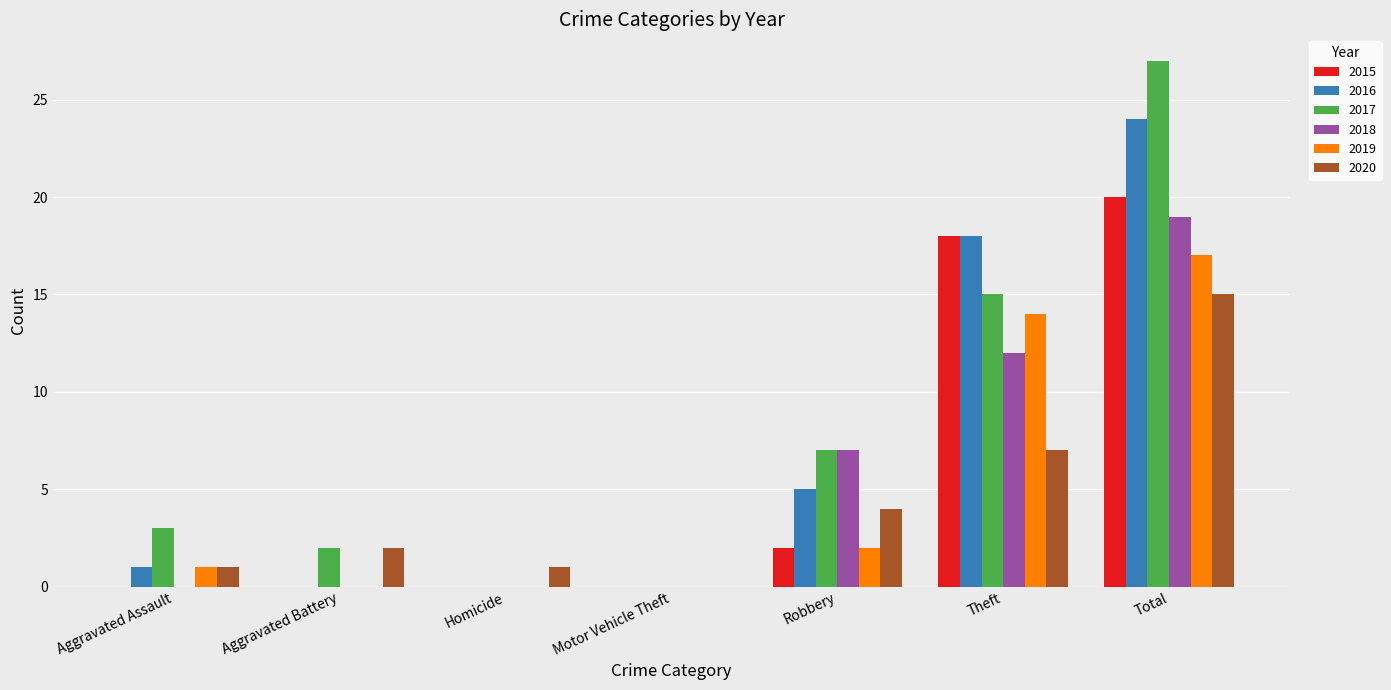

What is the maximum value for 2018?

19